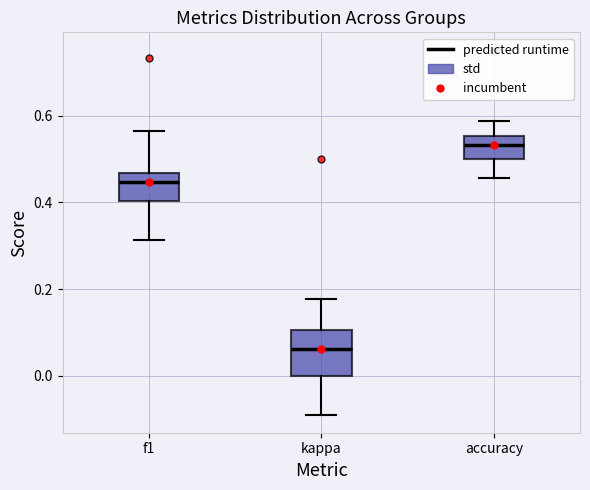

Where does the lower whisker of the box for f1 end on the y-axis? The values are not printed on the chart, so give them approximately, as read against the axis.

0.32